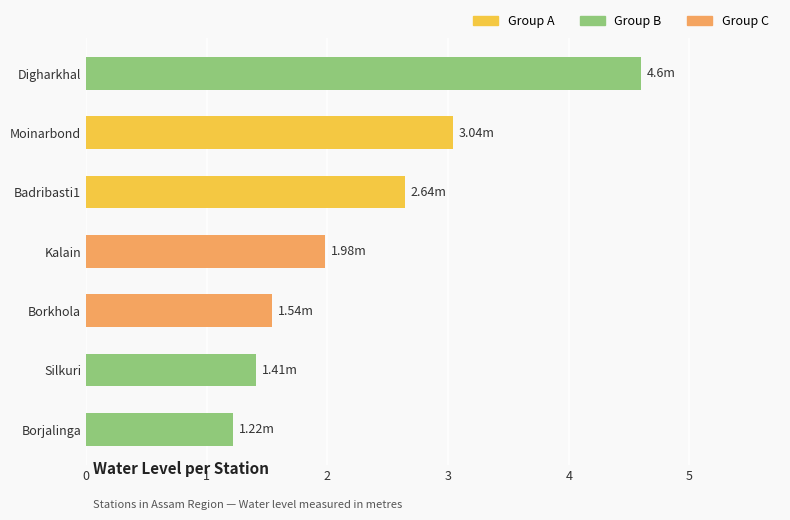

Between Badribasti1 and Digharkhal, which is larger?

Digharkhal